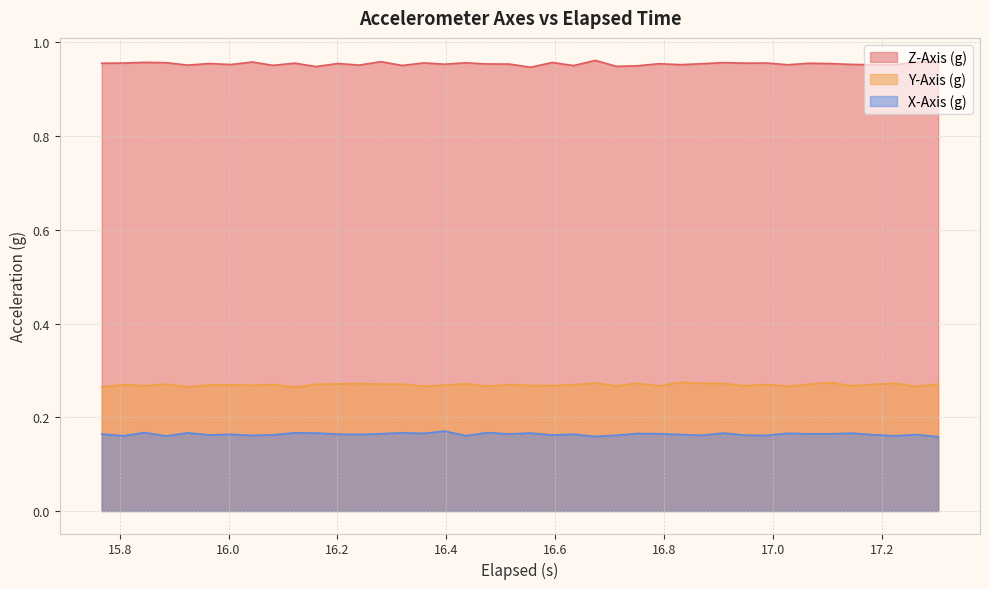

List the series in order of their peak value, highest first.

Z-Axis (g), Y-Axis (g), X-Axis (g)